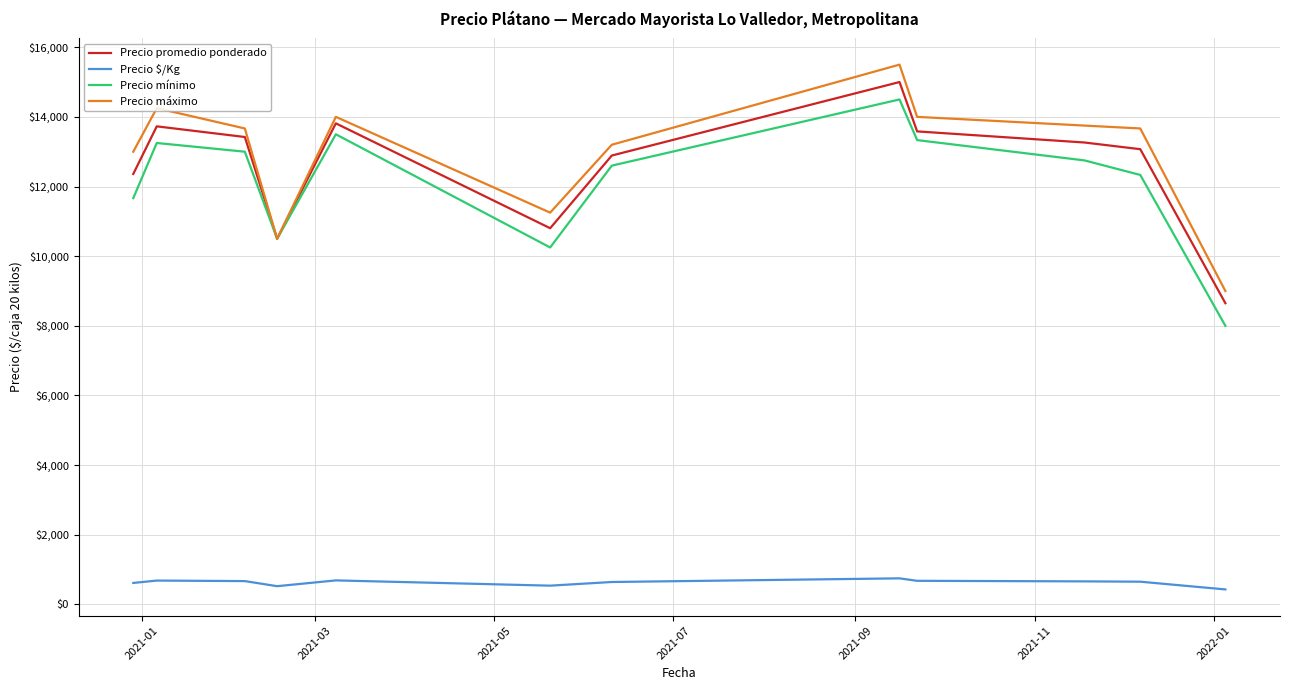

True or false: Precio $/Kg and Precio mínimo intersect in this chart.

False